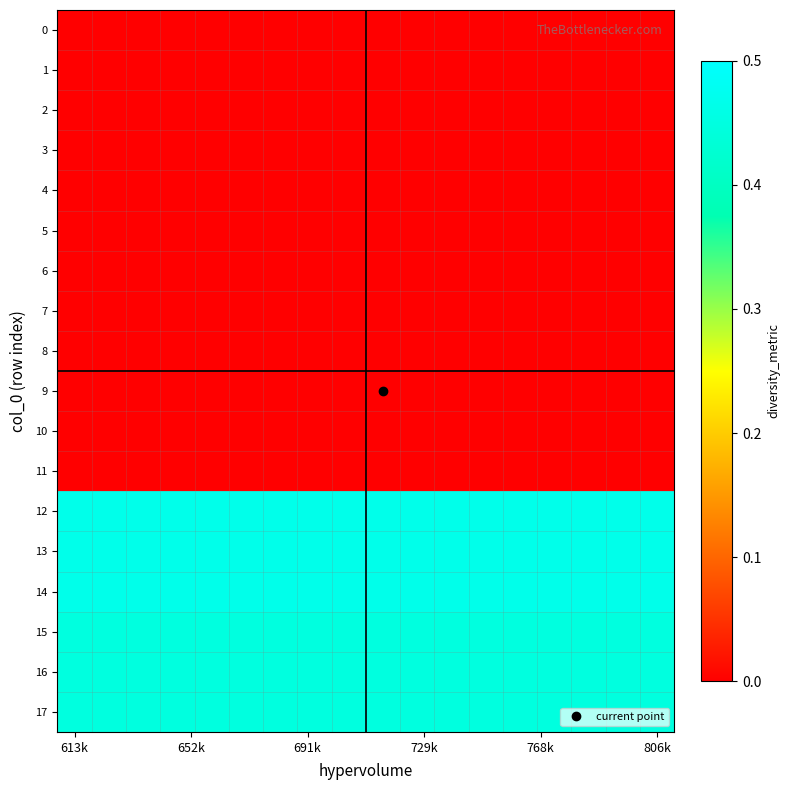

Reading right to left, transcribe all the data shown in this chart.

0: 0.0	0.0	0.0	0.0	0.0	0.0	0.0	0.0	0.0	0.0	0.0	0.0	0.0	0.0	0.0	0.0	0.0	0.0
1: 0.0	0.0	0.0	0.0	0.0	0.0	0.0	0.0	0.0	0.0	0.0	0.0	0.0	0.0	0.0	0.0	0.0	0.0
2: 0.0	0.0	0.0	0.0	0.0	0.0	0.0	0.0	0.0	0.0	0.0	0.0	0.0	0.0	0.0	0.0	0.0	0.0
3: 0.0	0.0	0.0	0.0	0.0	0.0	0.0	0.0	0.0	0.0	0.0	0.0	0.0	0.0	0.0	0.0	0.0	0.0
4: 0.0	0.0	0.0	0.0	0.0	0.0	0.0	0.0	0.0	0.0	0.0	0.0	0.0	0.0	0.0	0.0	0.0	0.0
5: 0.0	0.0	0.0	0.0	0.0	0.0	0.0	0.0	0.0	0.0	0.0	0.0	0.0	0.0	0.0	0.0	0.0	0.0
6: 0.0	0.0	0.0	0.0	0.0	0.0	0.0	0.0	0.0	0.0	0.0	0.0	0.0	0.0	0.0	0.0	0.0	0.0
7: 0.0	0.0	0.0	0.0	0.0	0.0	0.0	0.0	0.0	0.0	0.0	0.0	0.0	0.0	0.0	0.0	0.0	0.0
8: 0.0	0.0	0.0	0.0	0.0	0.0	0.0	0.0	0.0	0.0	0.0	0.0	0.0	0.0	0.0	0.0	0.0	0.0
9: 0.0	0.0	0.0	0.0	0.0	0.0	0.0	0.0	0.0	0.0	0.0	0.0	0.0	0.0	0.0	0.0	0.0	0.0
10: 0.0	0.0	0.0	0.0	0.0	0.0	0.0	0.0	0.0	0.0	0.0	0.0	0.0	0.0	0.0	0.0	0.0	0.0
11: 0.0	0.0	0.0	0.0	0.0	0.0	0.0	0.0	0.0	0.0	0.0	0.0	0.0	0.0	0.0	0.0	0.0	0.0
12: 0.5	0.5	0.5	0.5	0.5	0.5	0.5	0.5	0.5	0.5	0.5	0.5	0.5	0.5	0.5	0.5	0.5	0.5
13: 0.5	0.5	0.5	0.5	0.5	0.5	0.5	0.5	0.5	0.5	0.5	0.5	0.5	0.5	0.5	0.5	0.5	0.5
14: 0.5	0.5	0.5	0.5	0.5	0.5	0.5	0.5	0.5	0.5	0.5	0.5	0.5	0.5	0.5	0.5	0.5	0.5
15: 0.4	0.4	0.4	0.4	0.4	0.4	0.4	0.4	0.4	0.4	0.4	0.4	0.4	0.4	0.4	0.4	0.4	0.4
16: 0.4	0.4	0.4	0.4	0.4	0.4	0.4	0.4	0.4	0.4	0.4	0.4	0.4	0.4	0.4	0.4	0.4	0.4
17: 0.4	0.4	0.4	0.4	0.4	0.4	0.4	0.4	0.4	0.4	0.4	0.4	0.4	0.4	0.4	0.4	0.4	0.4